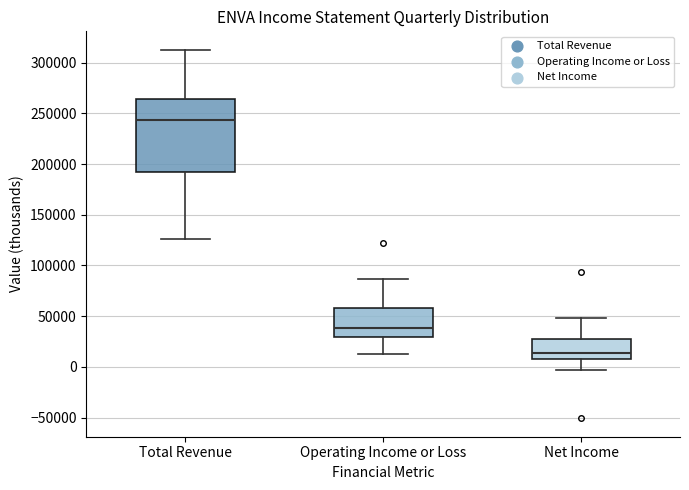

Where does the median line of the box for Net Income sit on the y-axis? The values are not printed on the chart, so give them approximately, as read against the axis.

15000